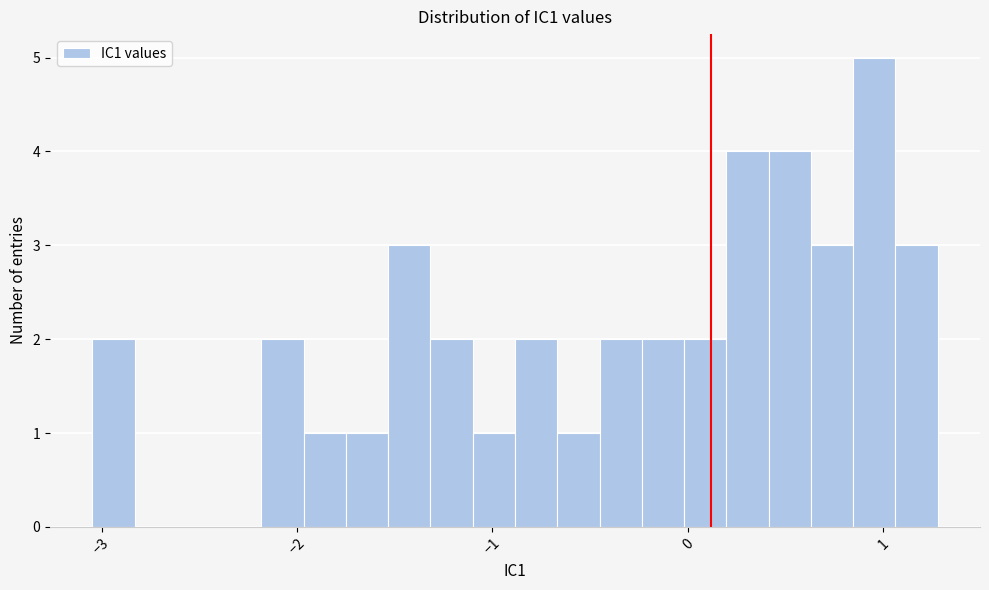

Around what value on the x-axis is the tallest bar? Give the approximate position of its centre, as read against the axis.

1.0